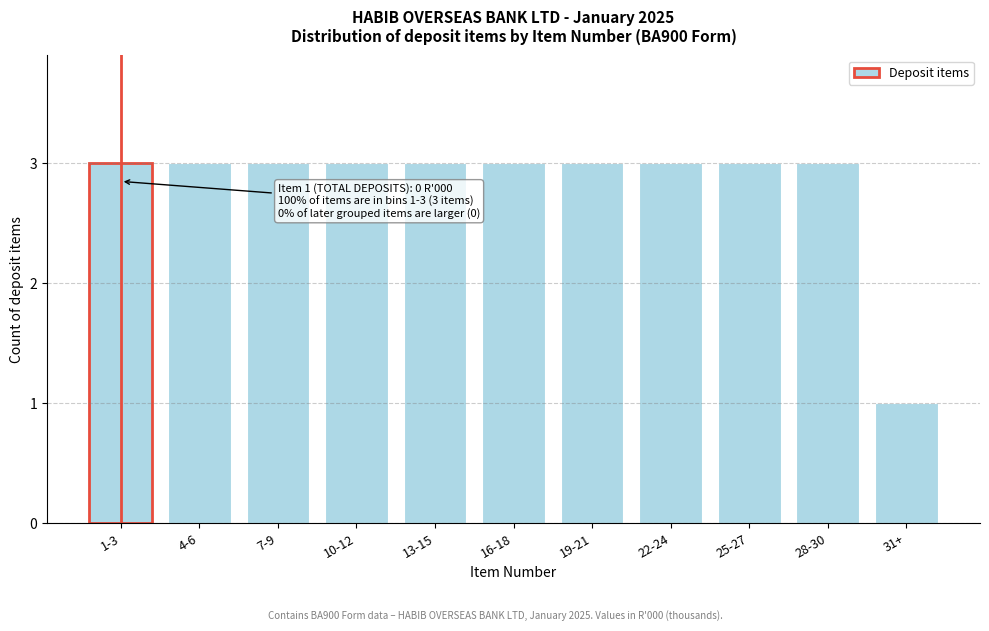

Reading left to right, extract all data points from this chart.

1-3=3	4-6=3	7-9=3	10-12=3	13-15=3	16-18=3	19-21=3	22-24=3	25-27=3	28-30=3	31+=1